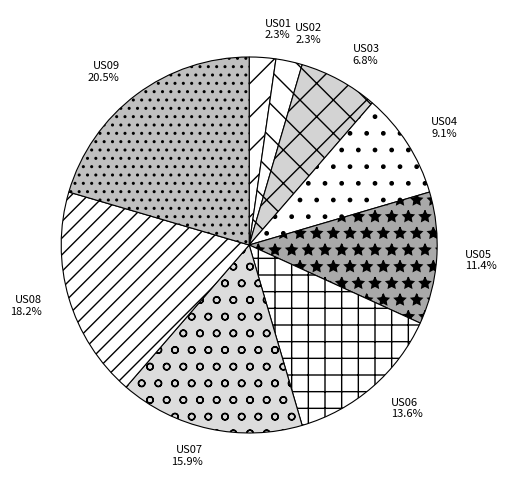

To the nearest percent, what percentage of the pie is US05?

11%